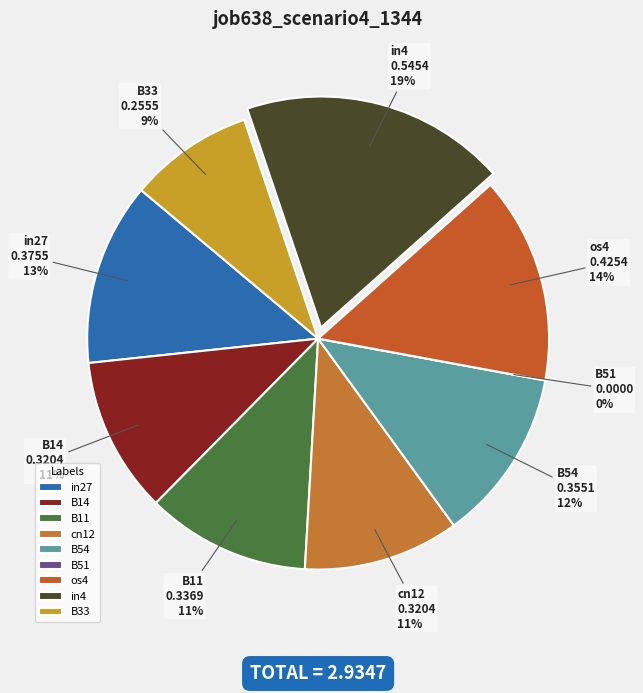

To the nearest percent, what is the average slice percentage?

11%